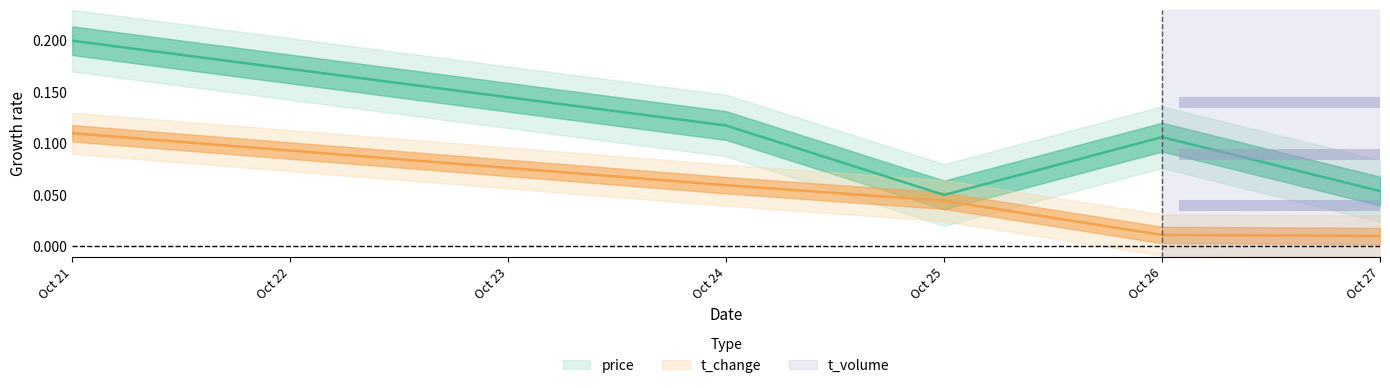

Which series has the largest range (max minus min)?

price